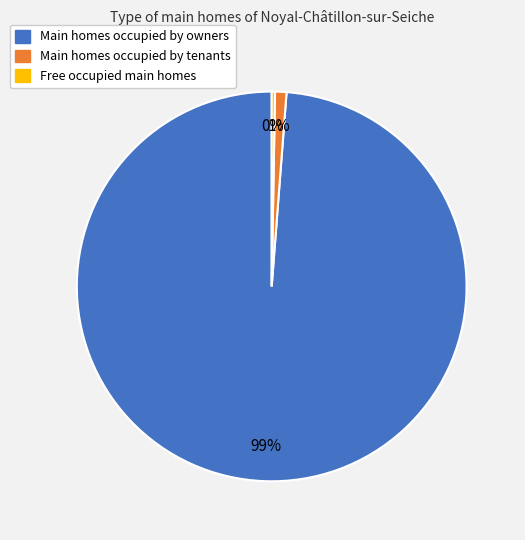

Is there a majority slice in this chart?

Yes